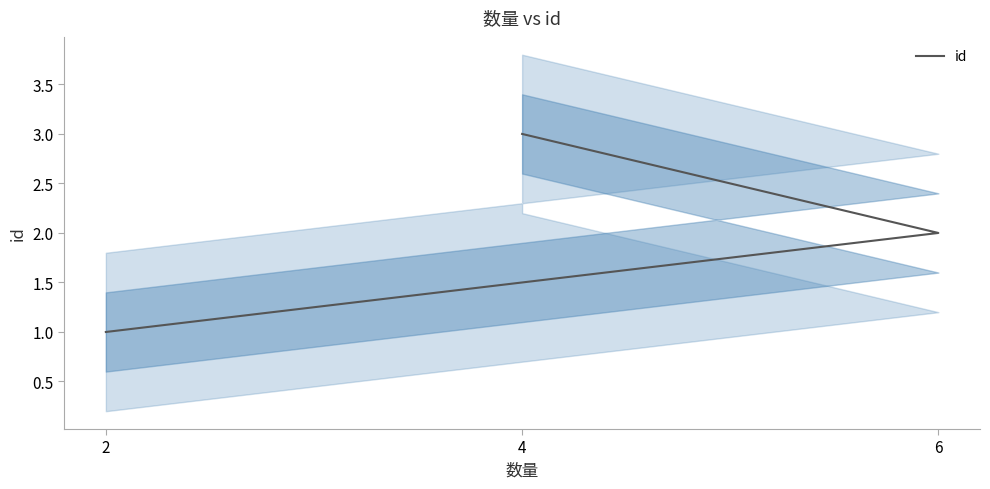

What is the sum of the values at 2 and 4?

4